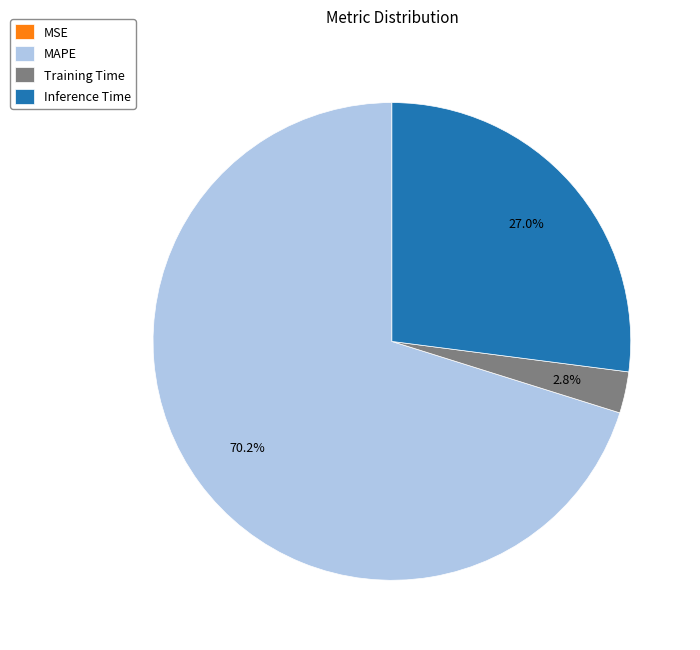

Does any single category account for the majority?

Yes